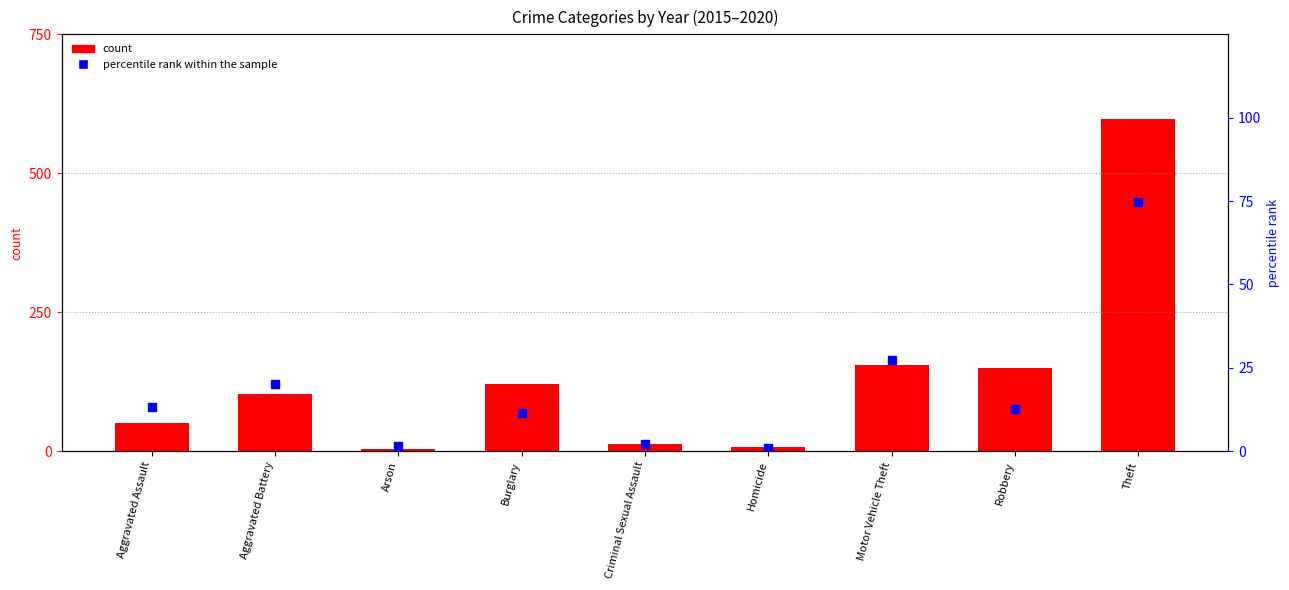

Which series reaches the minimum Y coordinate?

percentile rank within the sample